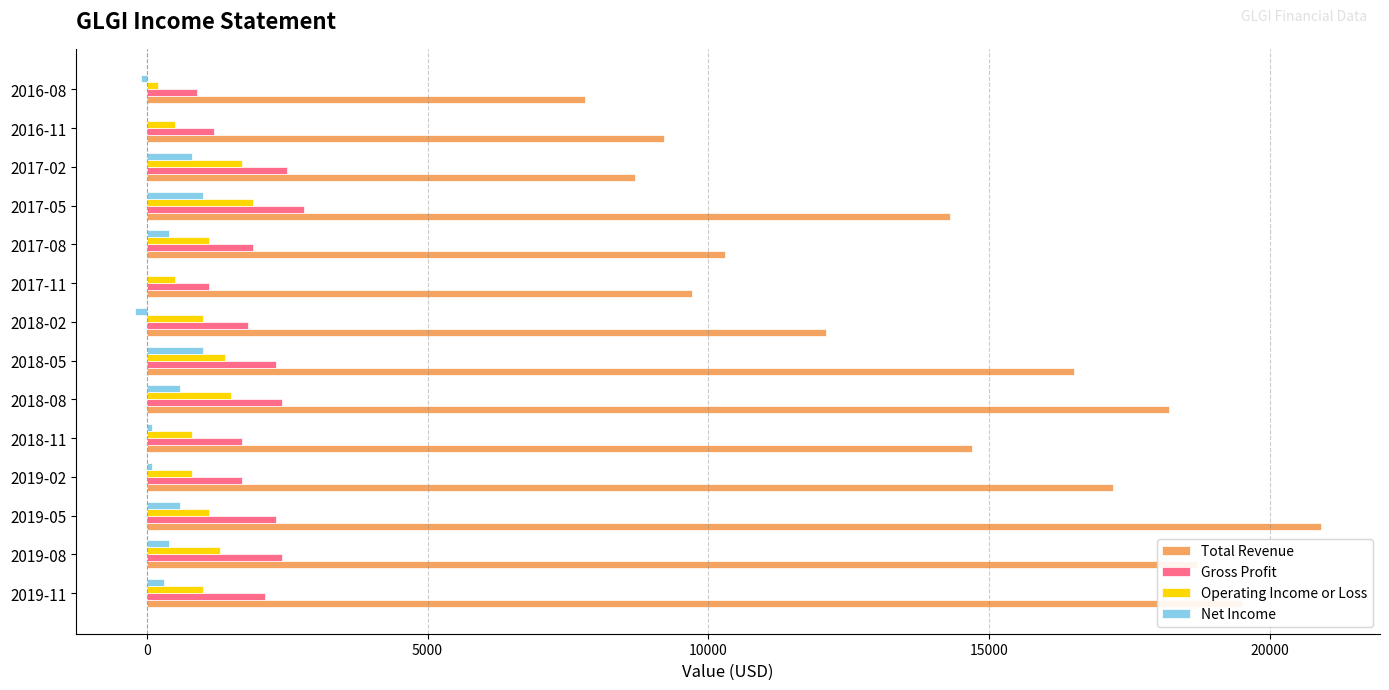

Is the value of Net Income at 2017-08 greater than the value of Gross Profit at 2018-05?

No